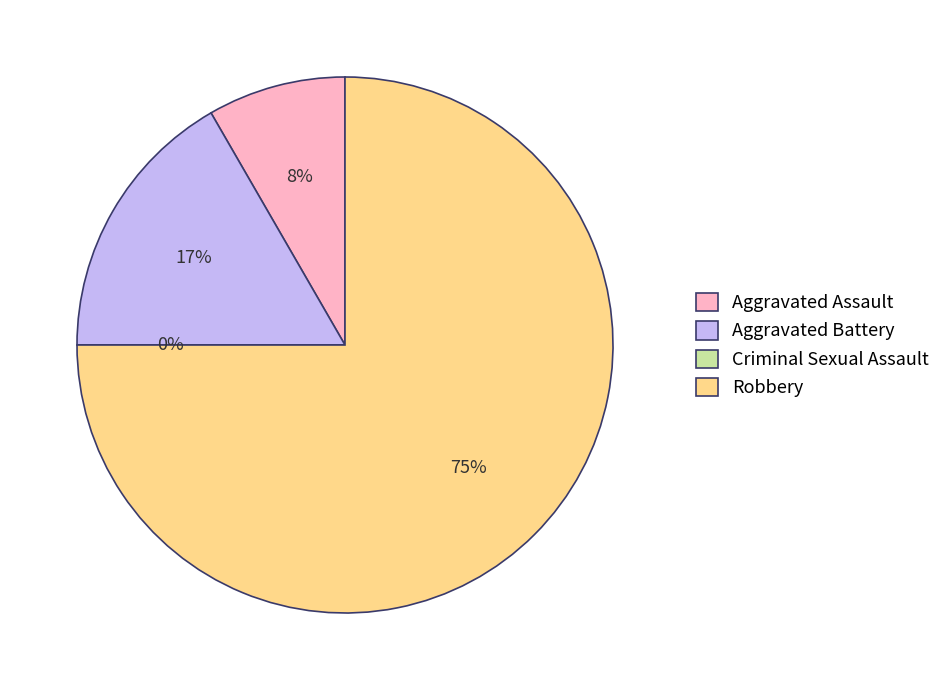

True or false: Criminal Sexual Assault accounts for 10% of the total.

False